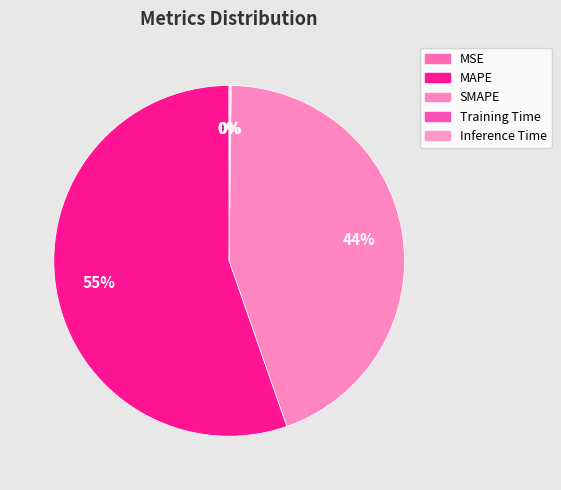

To the nearest percent, what is the average slice percentage?

20%